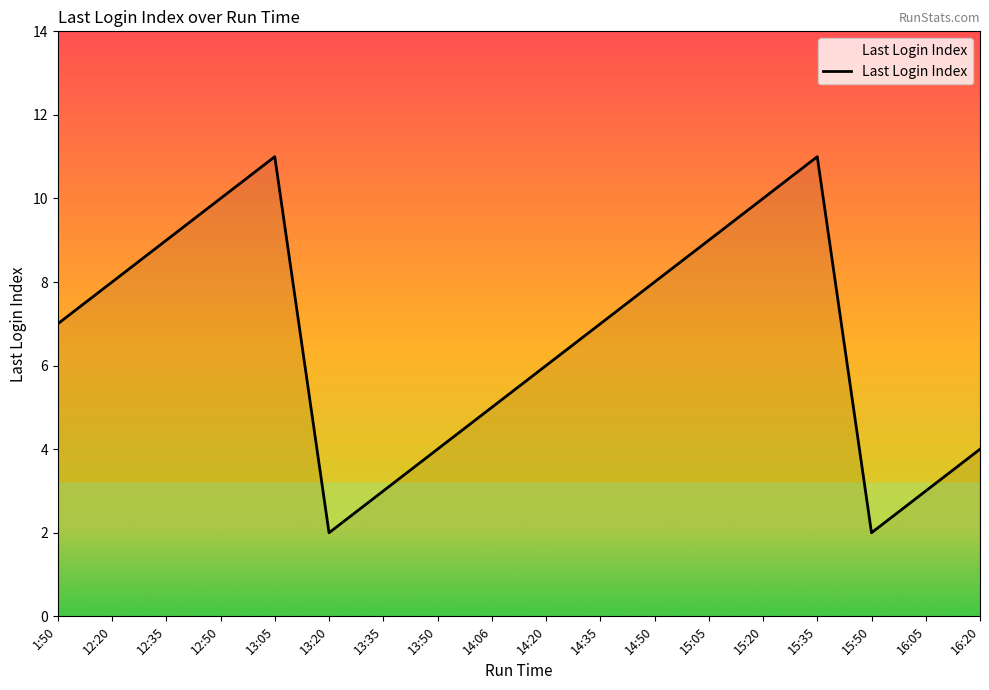

What is the change in value from 12:20 to 12:50?

+2